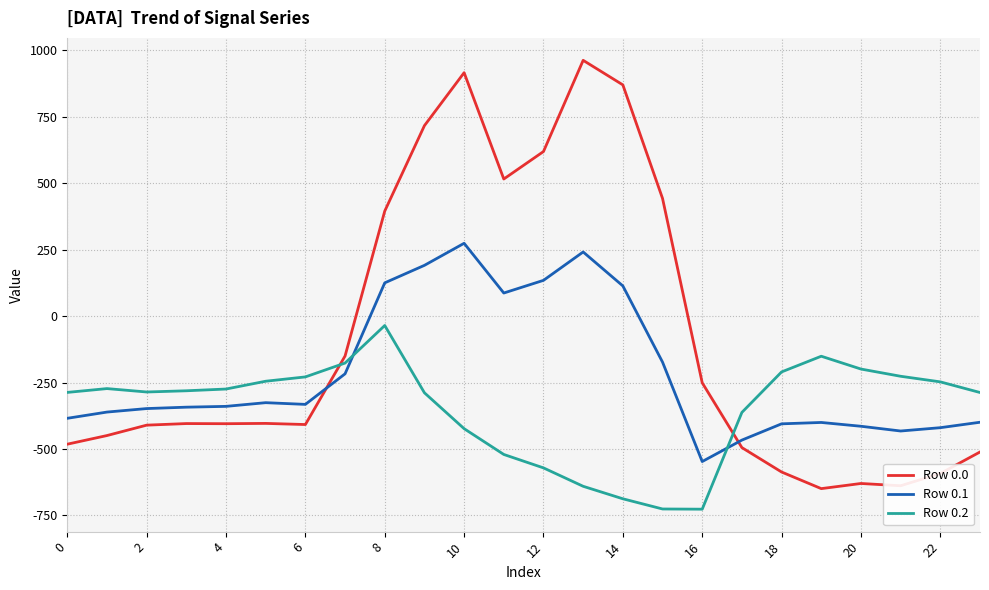

How many values in Row 0.1 are above zero?

7